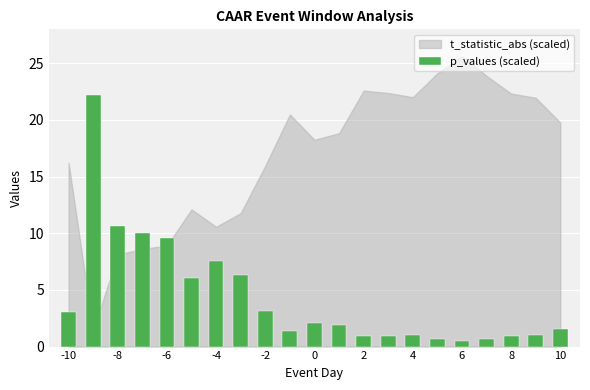

What is the maximum value shown in the chart?

22.2